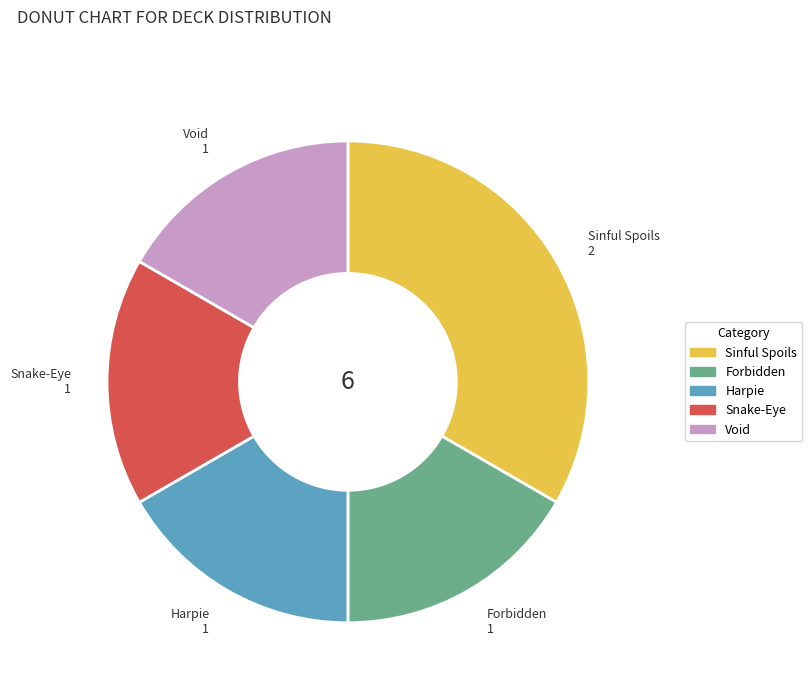

Which slice is the largest?

Sinful Spoils